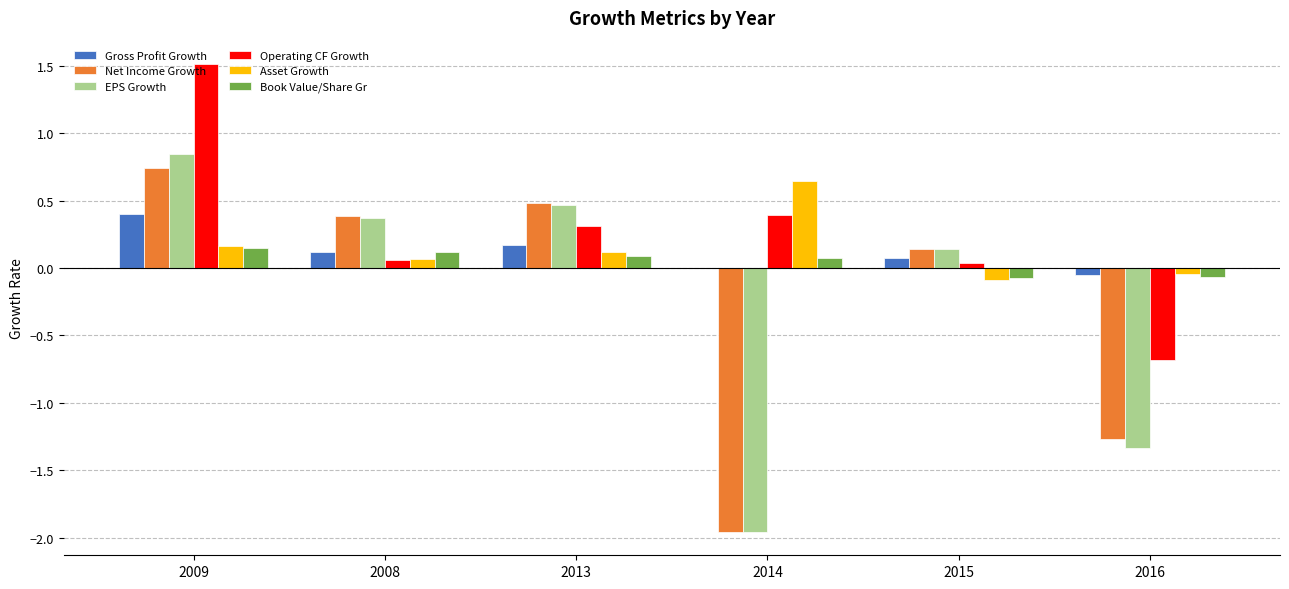

How many values in Asset Growth are above zero?

4